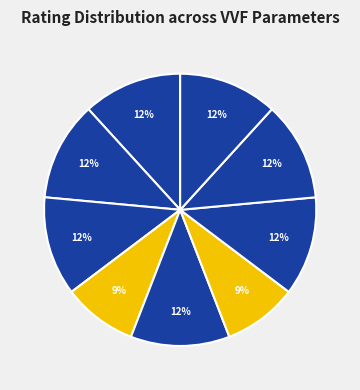

Is Speed of Response the majority of the pie?

No